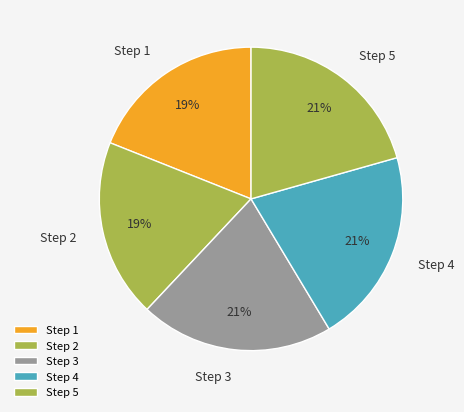

Do Step 5 and Step 2 together represent more than half of the pie?

No